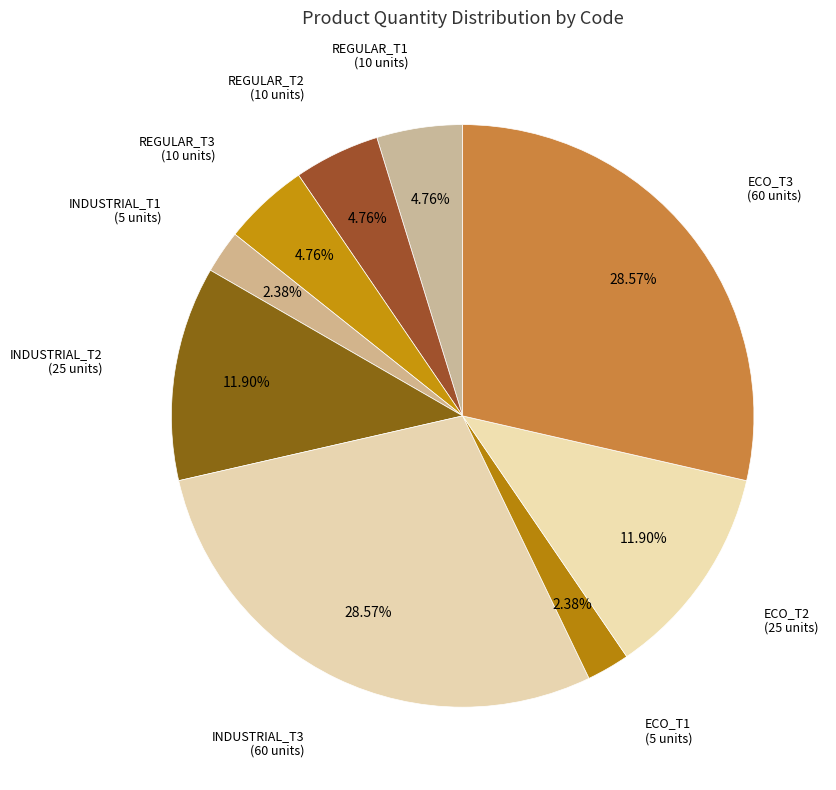

How many segments does this pie chart have?

9